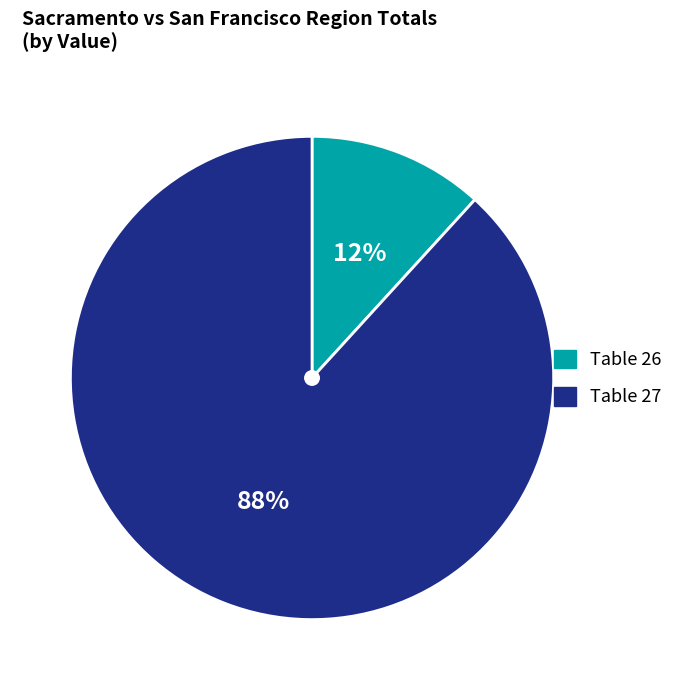

Is the sum of Table 27 and Table 26 greater than half?

Yes